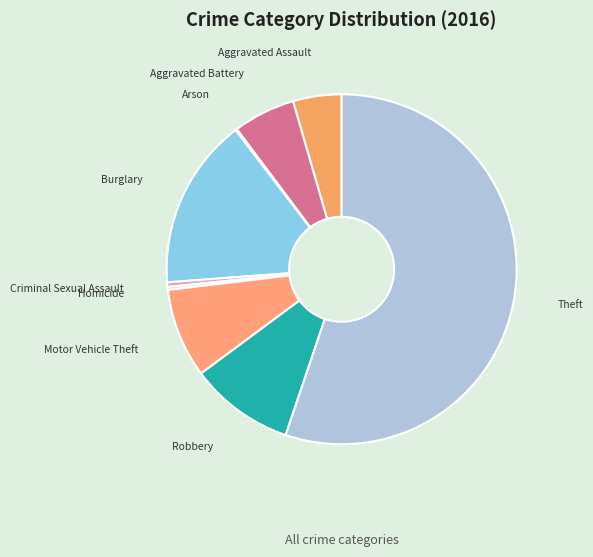

The Aggravated Battery slice represents 6% of the pie. True or false?

True